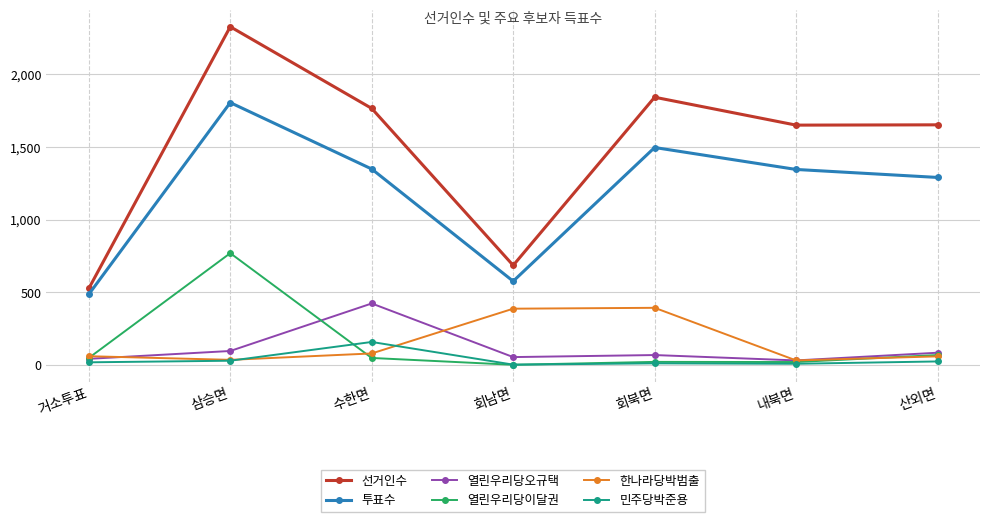

In 투표수, how many points are lower than both neighbors (excluding endpoints)?

1